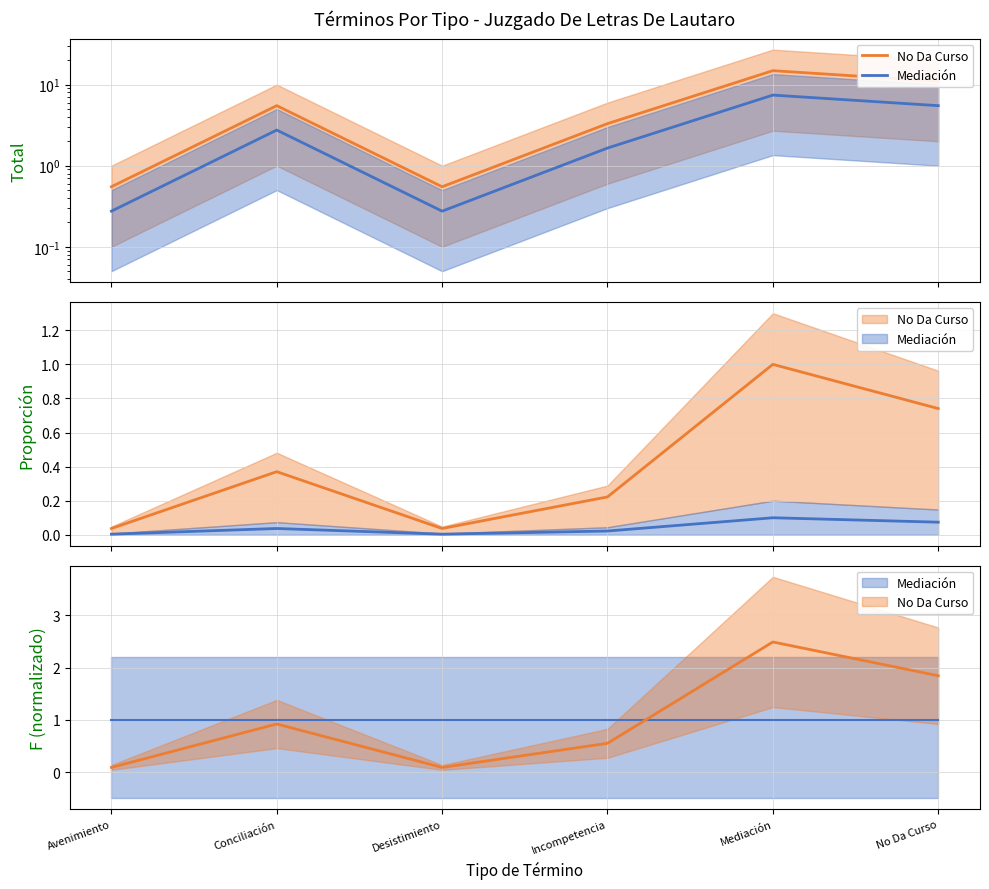

Reading left to right, transcribe all the data shown in this chart.

No Da Curso: Avenimiento=0.1	Conciliación=0.9	Desistimiento=0.1	Incompetencia=0.6	Mediación=2.5	No Da Curso=1.8
Mediación: Avenimiento=1.0	Conciliación=1.0	Desistimiento=1.0	Incompetencia=1.0	Mediación=1.0	No Da Curso=1.0